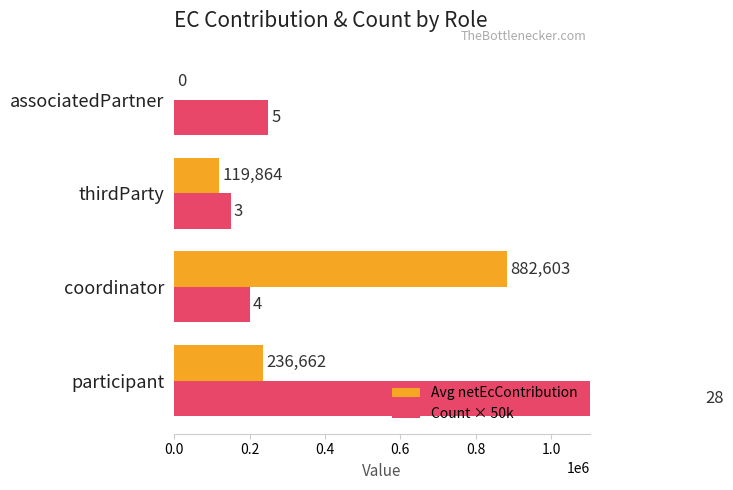

Reading left to right, transcribe all the data shown in this chart.

Avg netEcContribution: 236661.5	882603.4	119864.2	0.0
Count × 50k: 1400000.0	200000.0	150000.0	250000.0